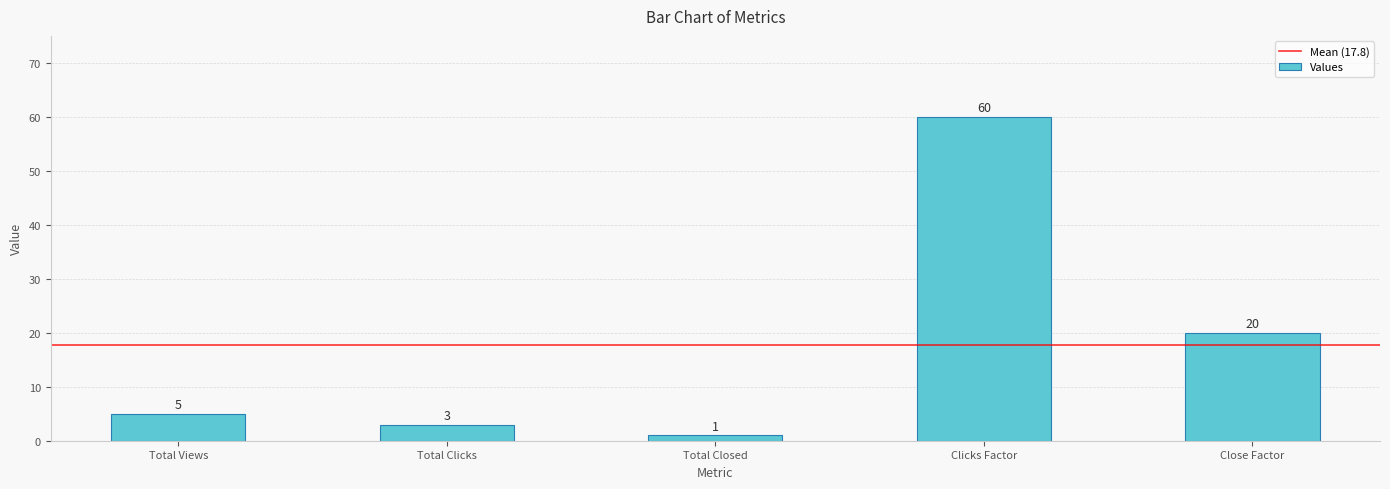

The chart shows a value of 8 at Total Views. True or false?

False